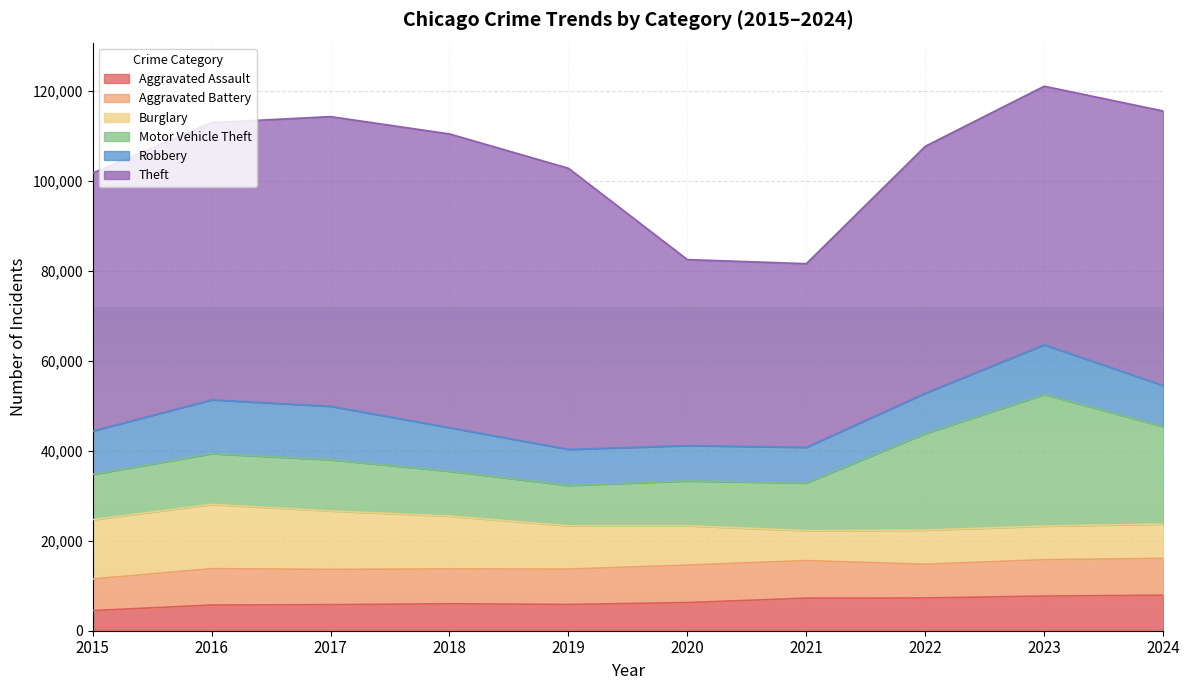

Where is the first local minimum for Burglary?

2021